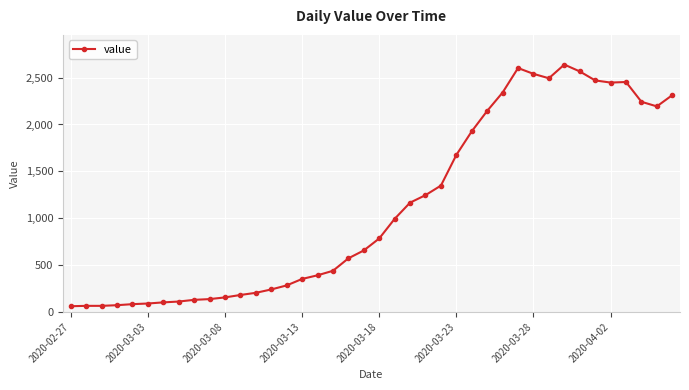

What is the difference between the maximum and minimum values?

2578